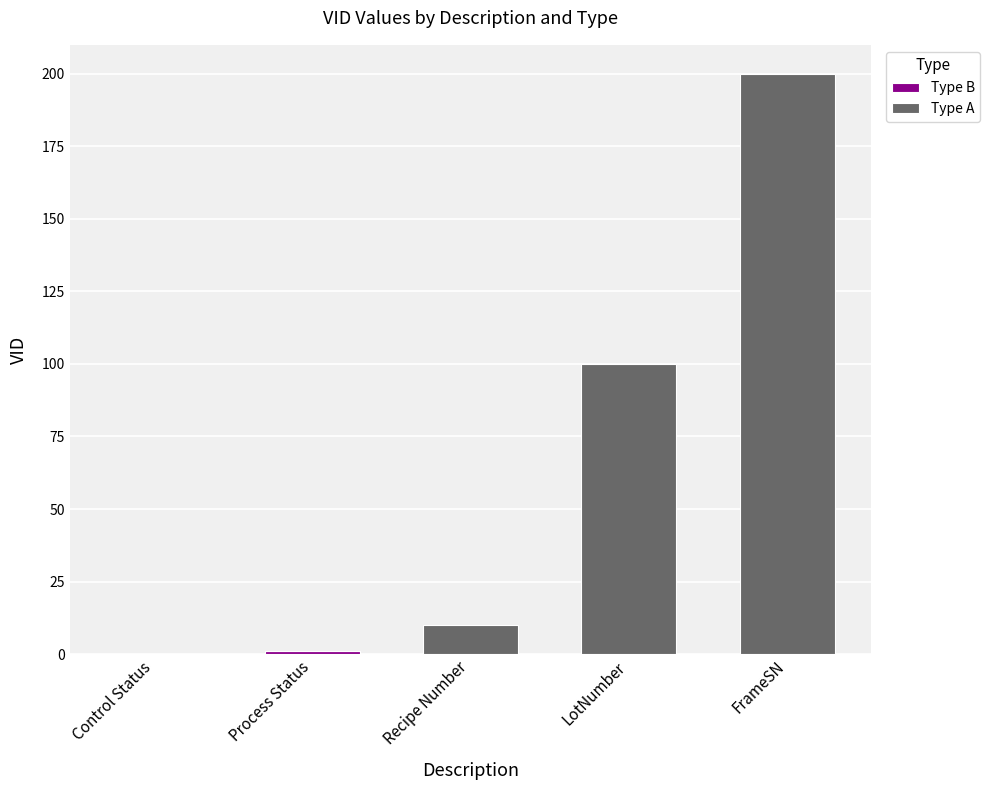

How many categories are shown in the chart?

5